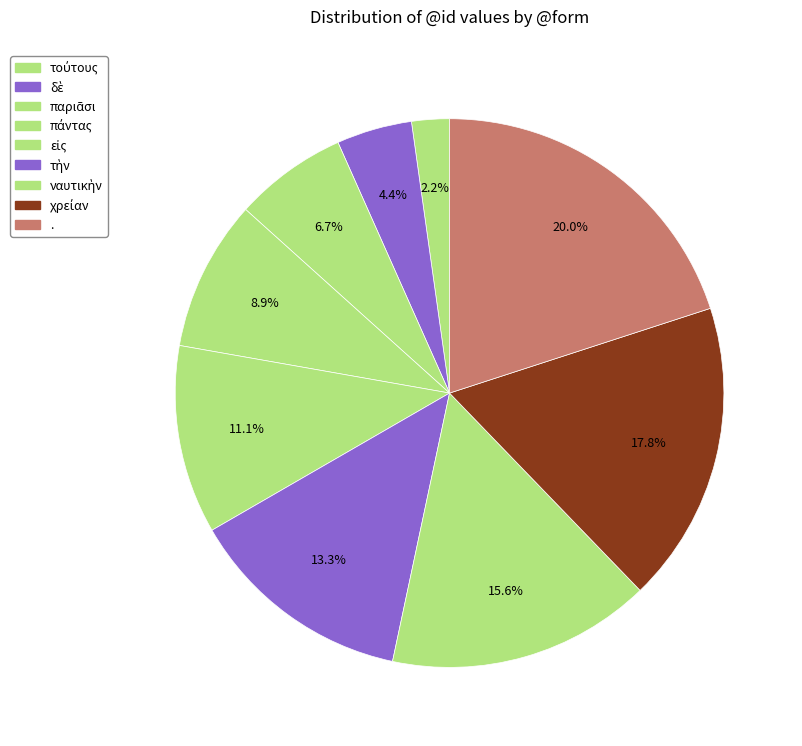

What is the largest slice in the pie chart?

.